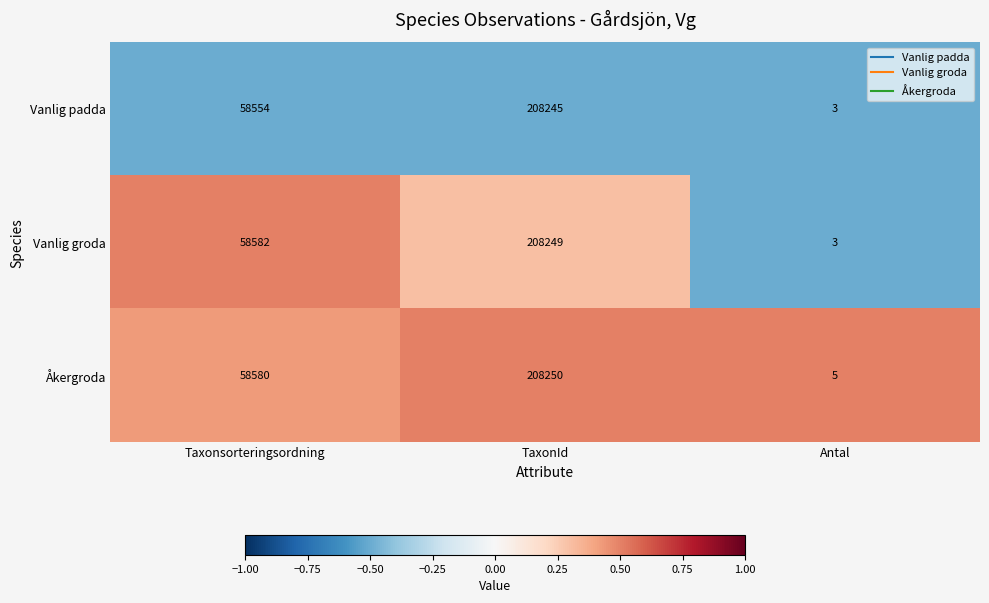

True or false: Åkergroda has a value of 208250 at TaxonId.

True